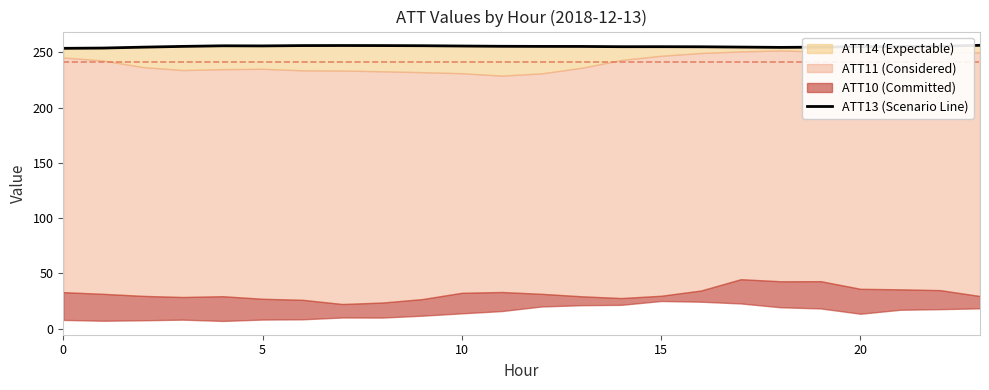

What is the difference between the maximum and minimum values?

2.7